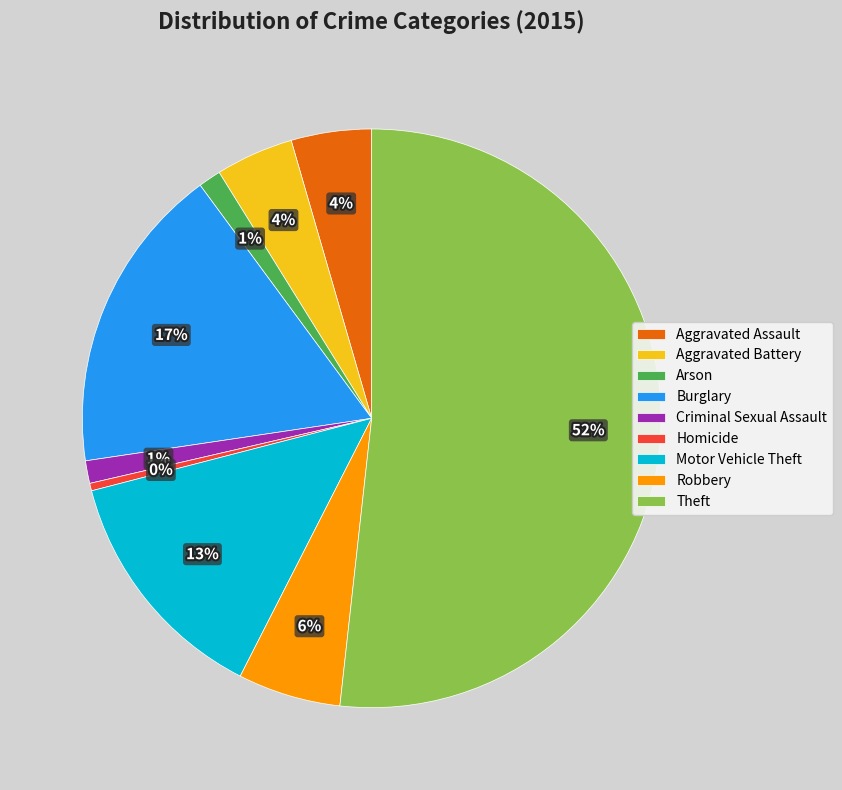

Which has a higher value, Theft or Homicide?

Theft